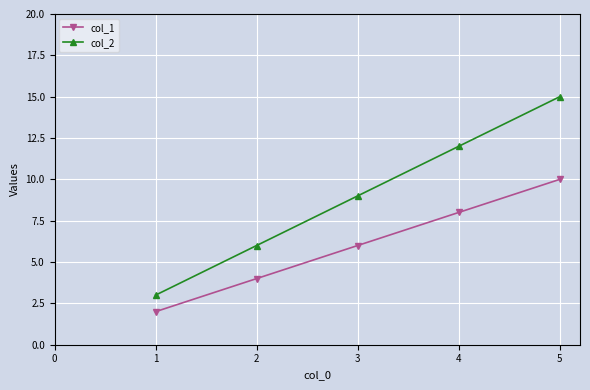

True or false: col_2 has more than 1 points higher than both neighbors.

False